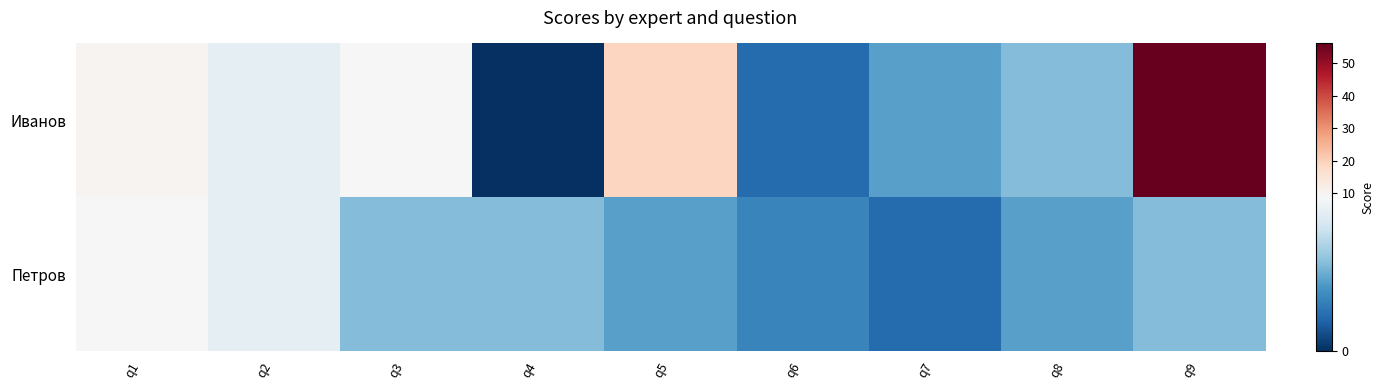

Which series has the largest range (max minus min)?

Иванов